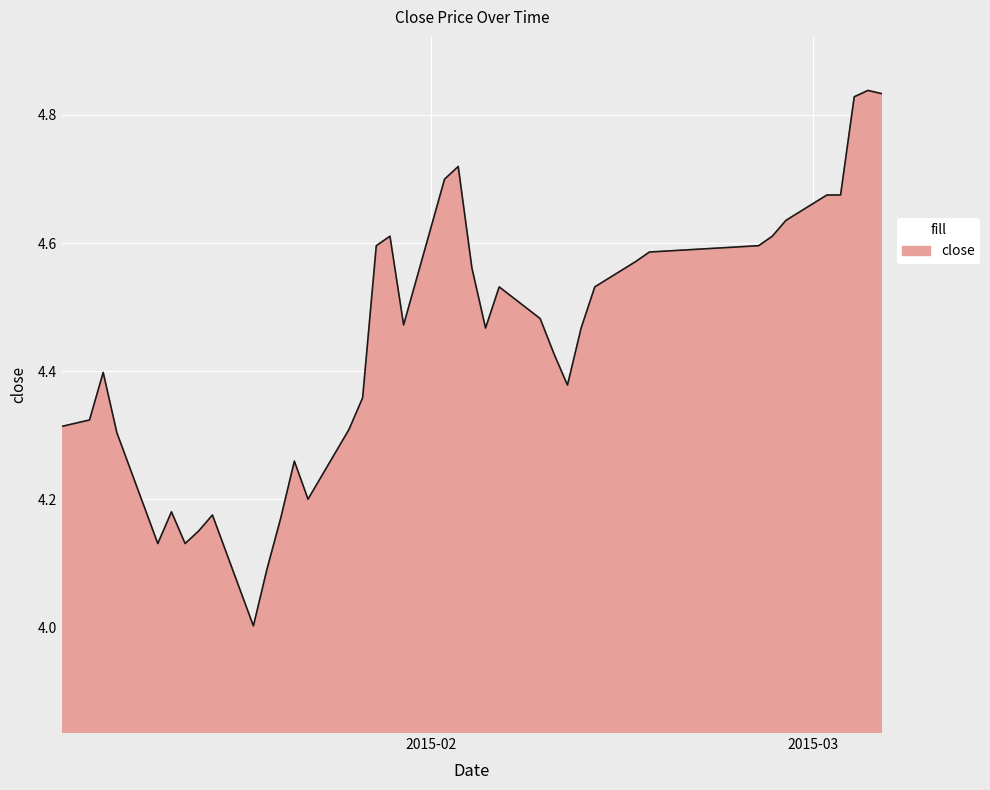

What is the difference between the maximum and minimum values?

0.8